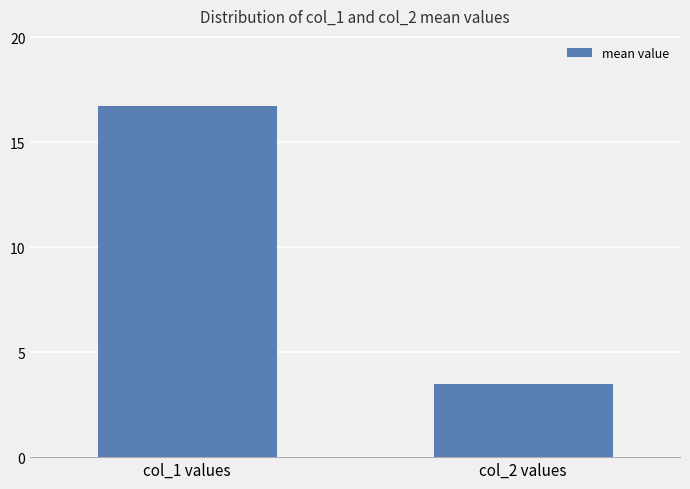

What is the label of the 1st bar from the right?

col_2 values